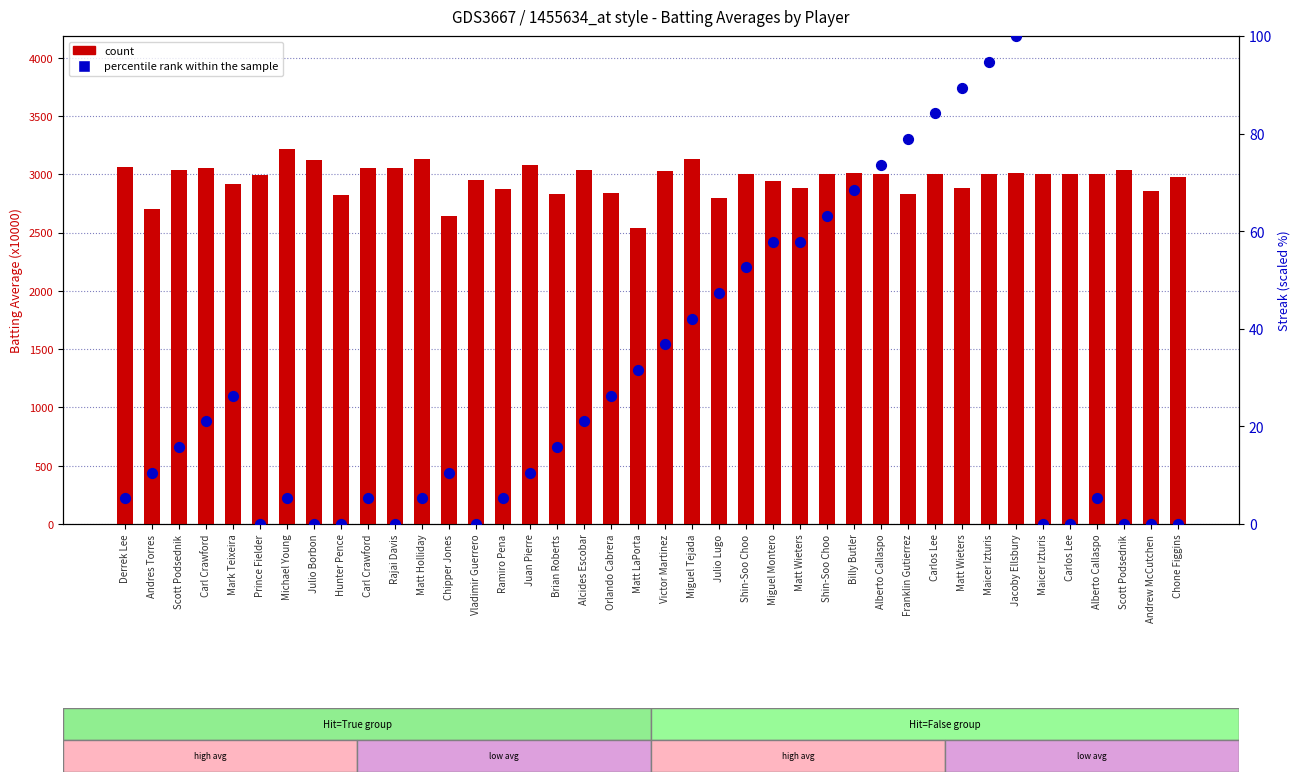

Which series reaches the minimum Y coordinate?

percentile rank within the sample